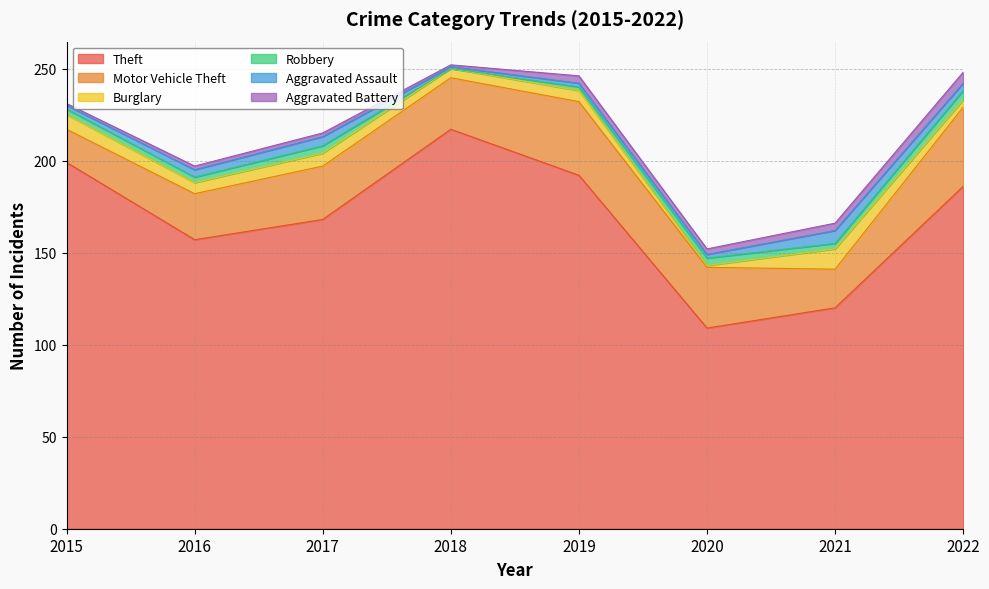

Reading left to right, extract all data points from this chart.

Theft: 2015=199	2016=157	2017=168	2018=217	2019=192	2020=109	2021=120	2022=186
Motor Vehicle Theft: 2015=18	2016=25	2017=29	2018=28	2019=40	2020=33	2021=21	2022=43
Burglary: 2015=8	2016=6	2017=7	2018=5	2019=6	2020=1	2021=11	2022=4
Robbery: 2015=3	2016=3	2017=4	2018=0	2019=2	2020=4	2021=3	2022=5
Aggravated Assault: 2015=2	2016=4	2017=5	2018=1	2019=2	2020=2	2021=7	2022=4
Aggravated Battery: 2015=1	2016=2	2017=2	2018=1	2019=4	2020=3	2021=4	2022=6